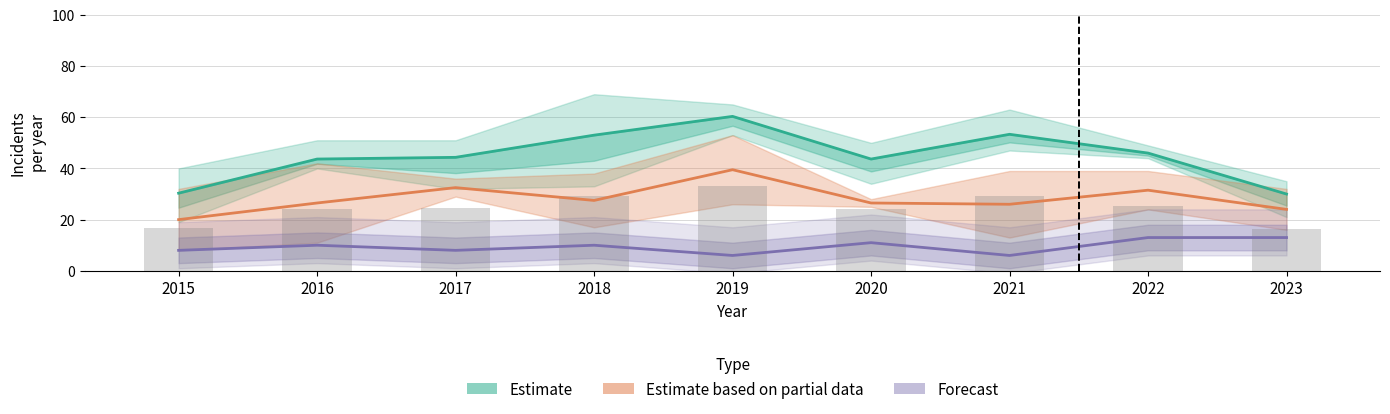

Which series has the largest total across all categories?

Estimate